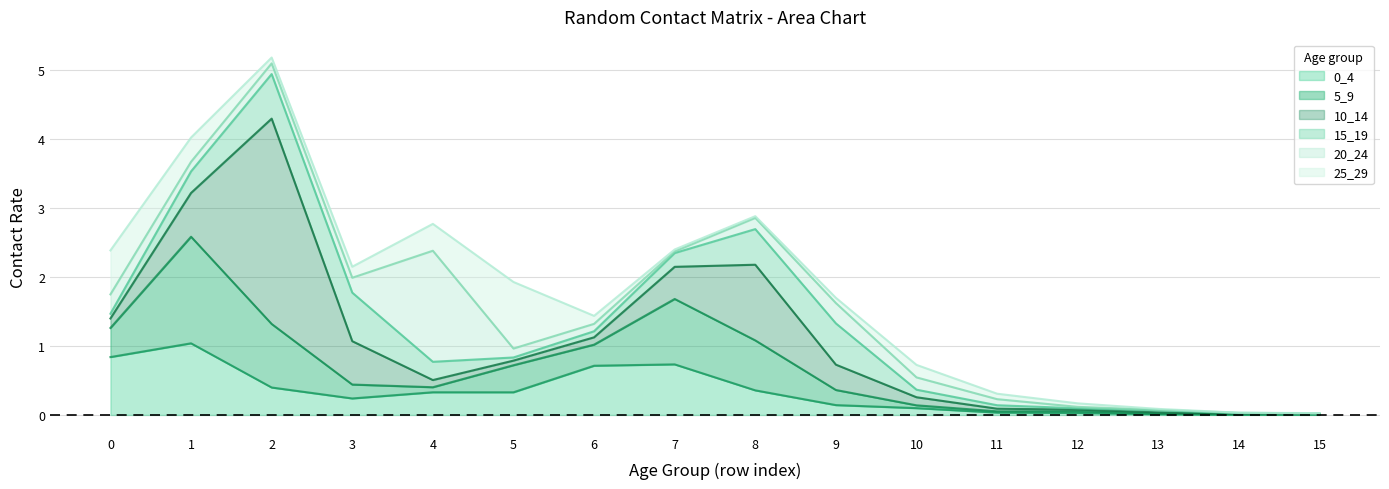

At which category is the sum across all series the highest?

2